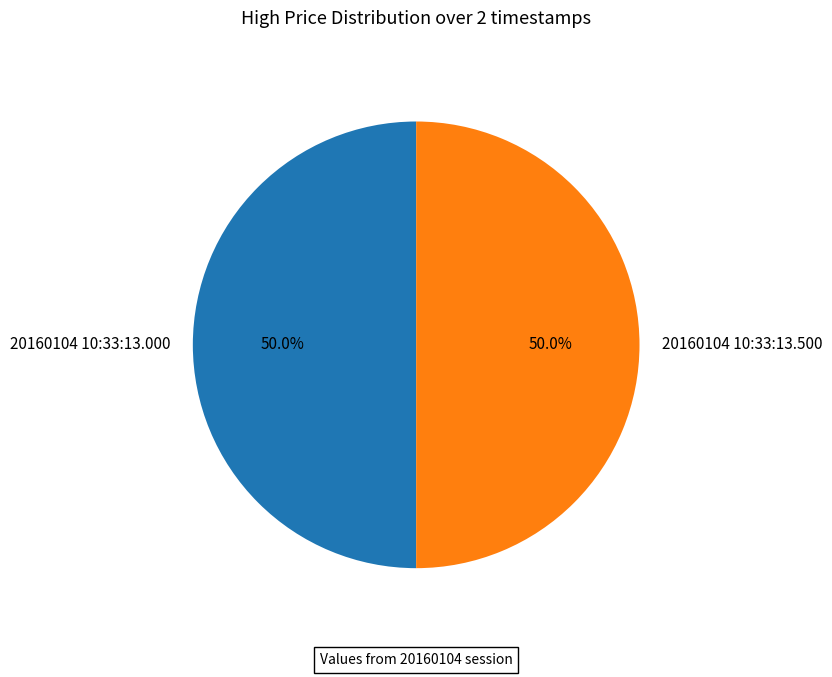

True or false: 20160104 10:33:13.000 accounts for 50% of the total.

True